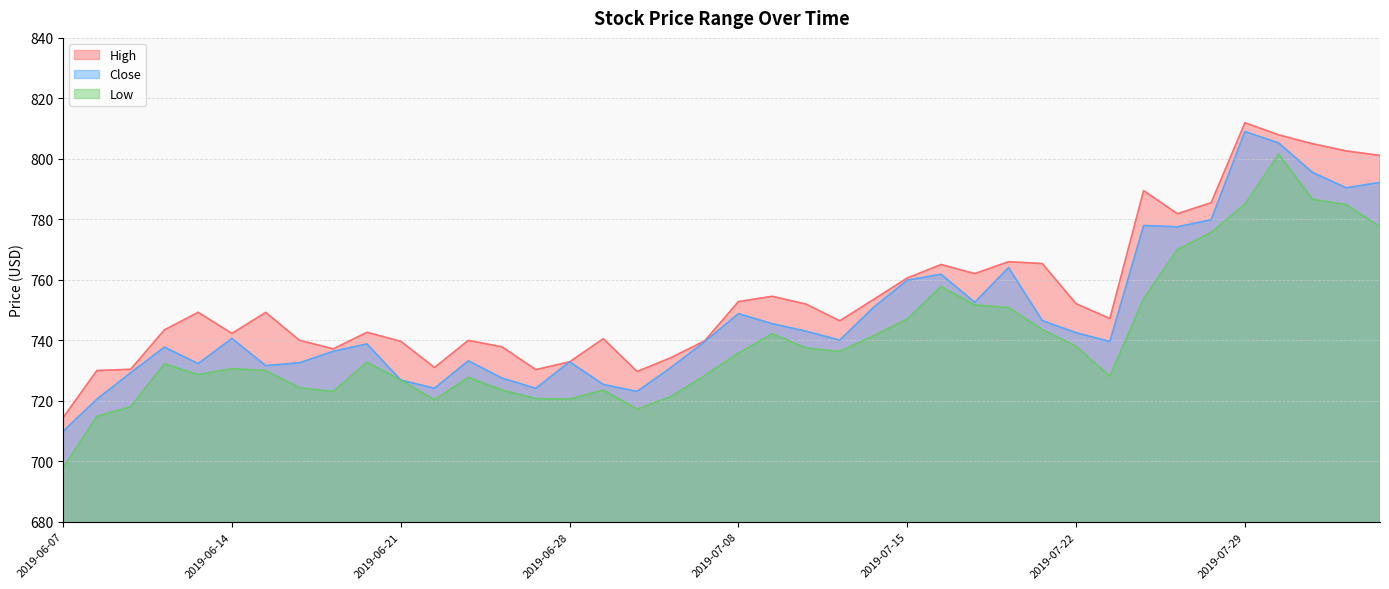

What is the highest value of the High series?

812.0